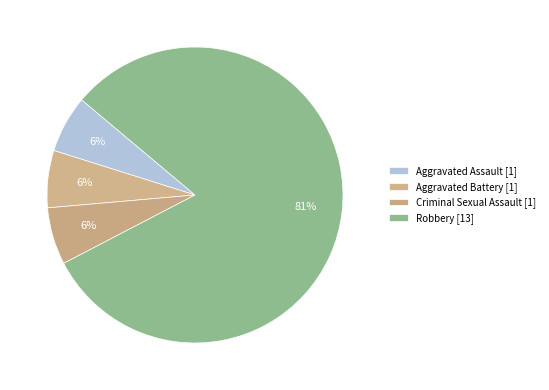

True or false: Aggravated Battery accounts for 6% of the total.

True